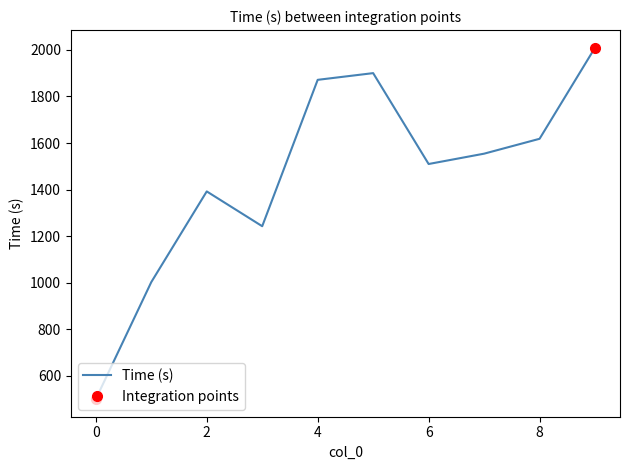

What is the average value?

1460.1